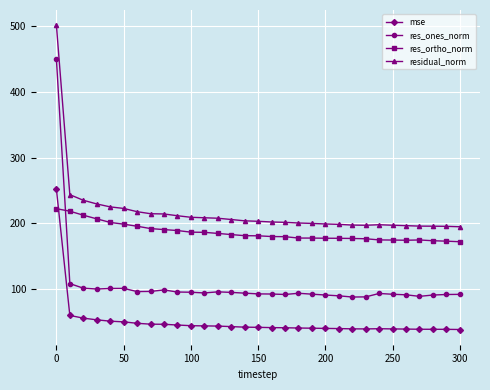

How many lines are shown in the chart?

4